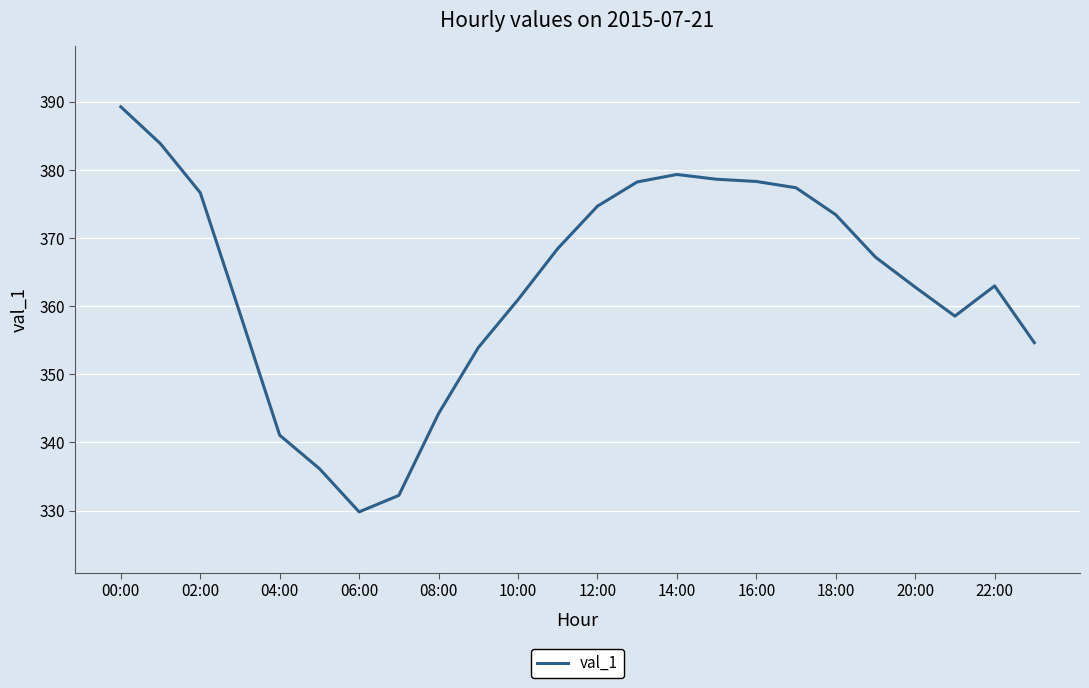

What is the difference between the maximum and minimum values?

59.4